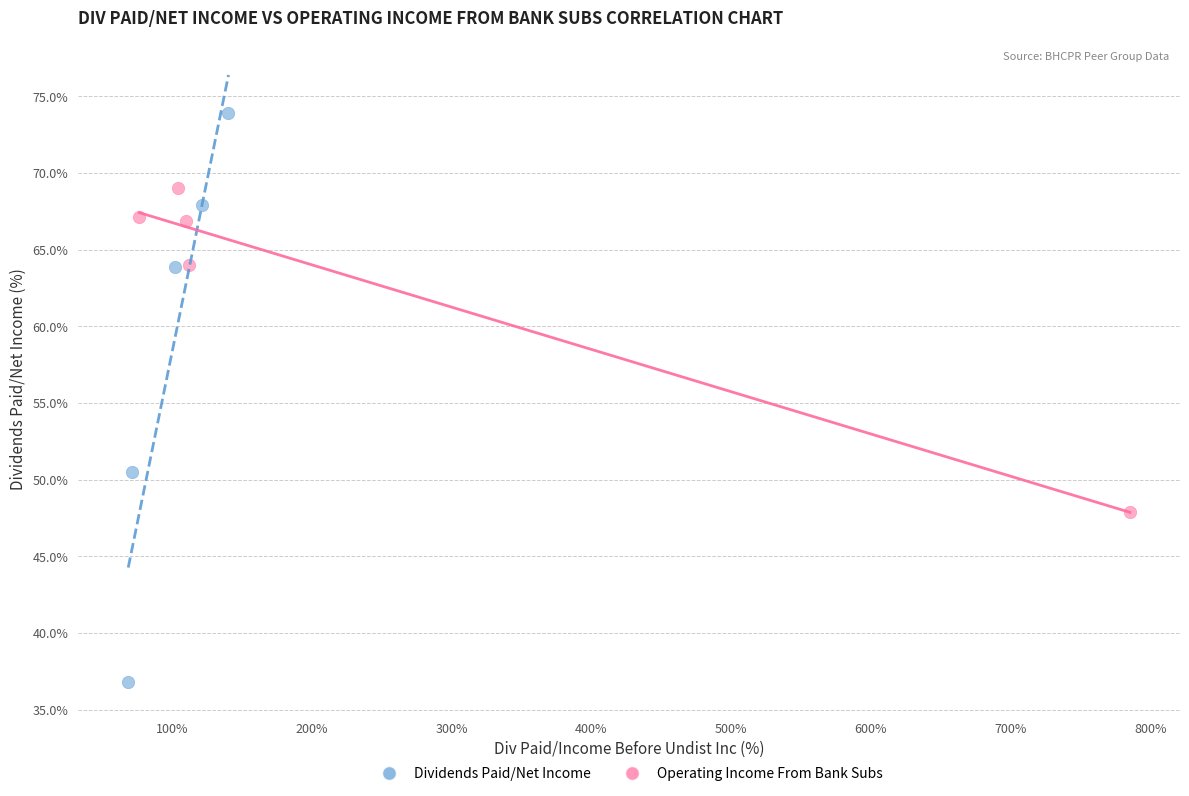

Which series reaches the maximum Y coordinate?

Dividends Paid/Net Income